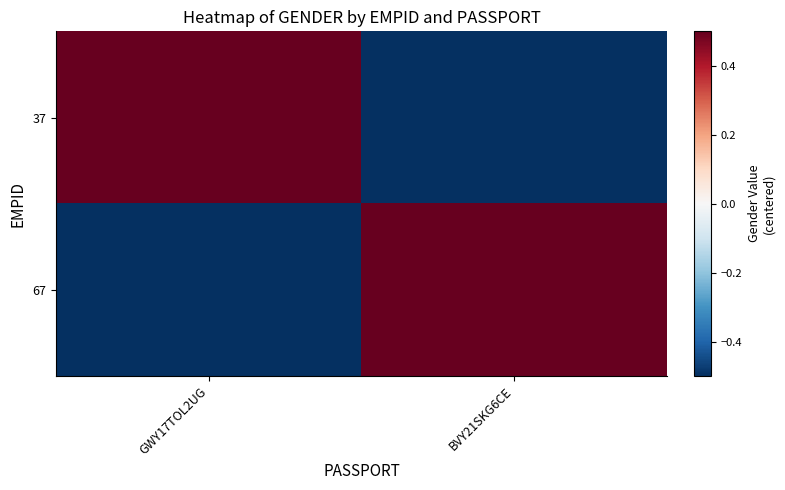

List the series in order of their peak value, highest first.

37, 67